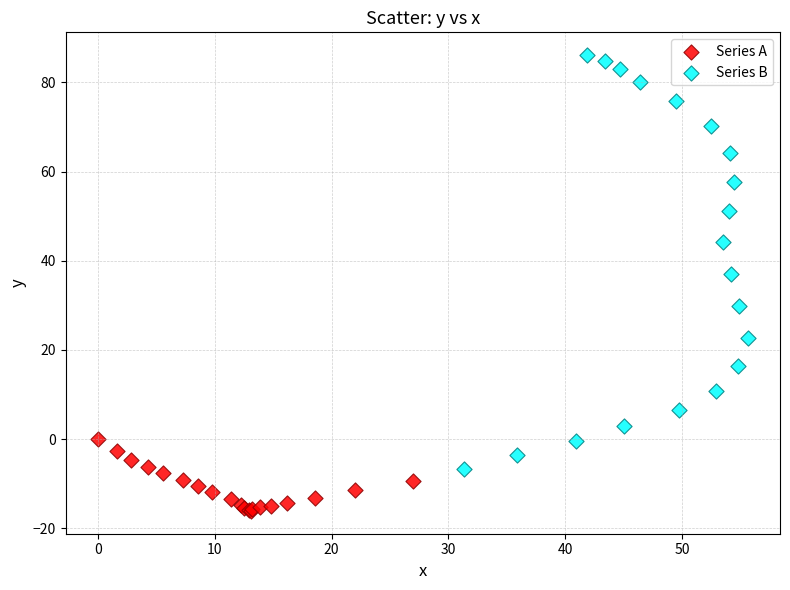

What are all the series names shown in the legend?

Series A, Series B